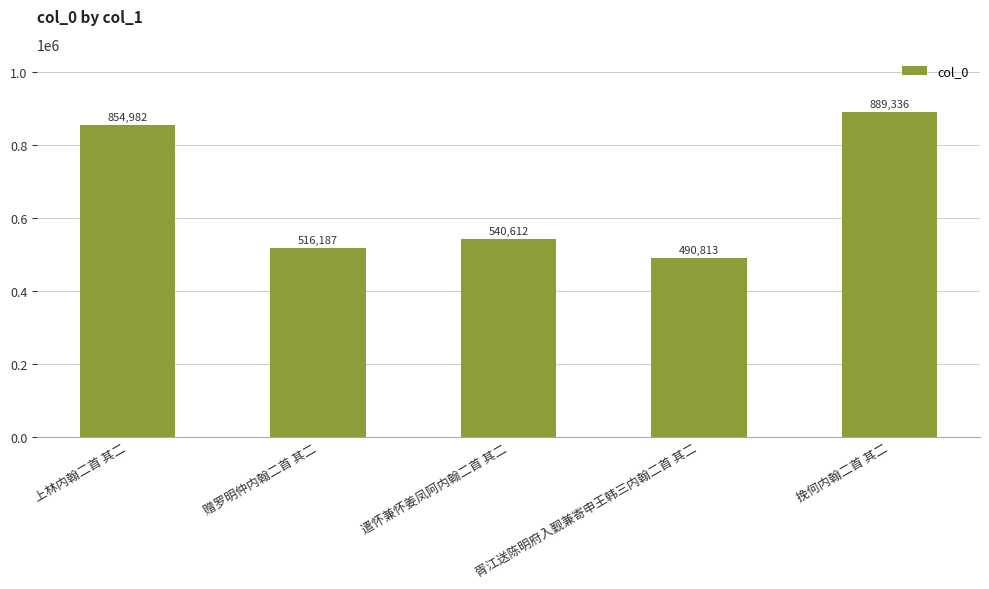

What is the difference between the values at 遣怀兼怀姜凤阿内翰二首 其二 and 挽何内翰二首 其二?

348724